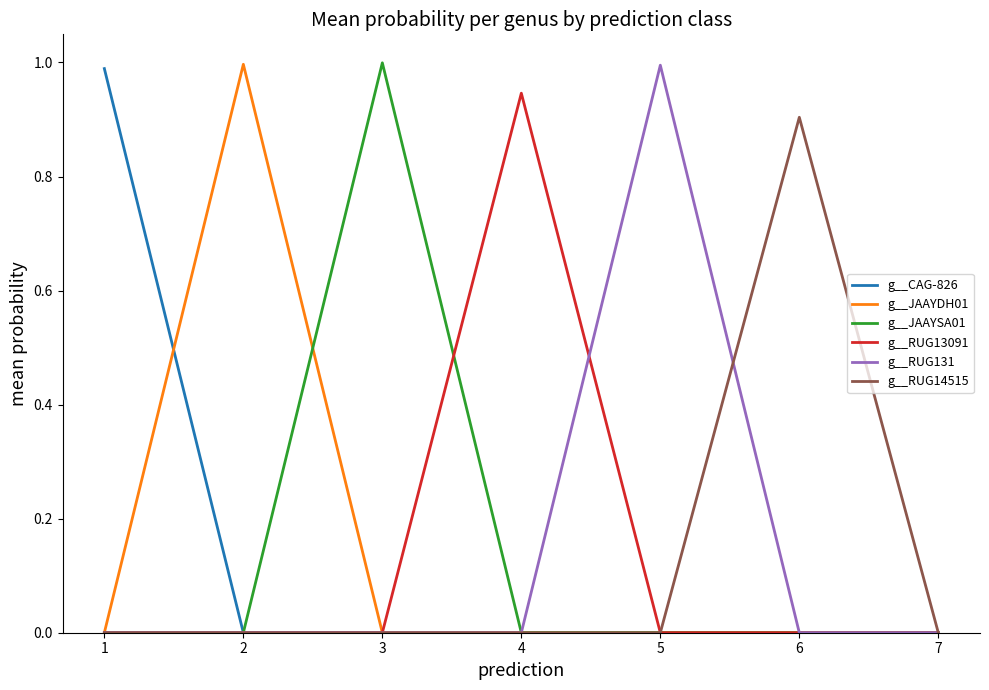

Which series changed the most between 1 and 6?

g__CAG-826